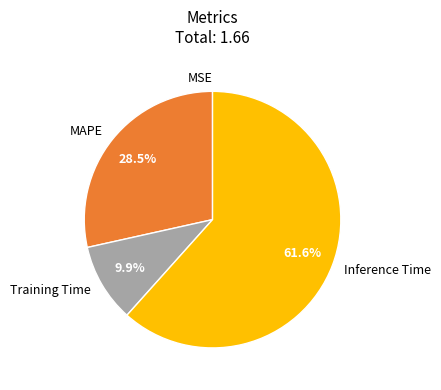

What portion of the pie excludes MAPE?

71.5%